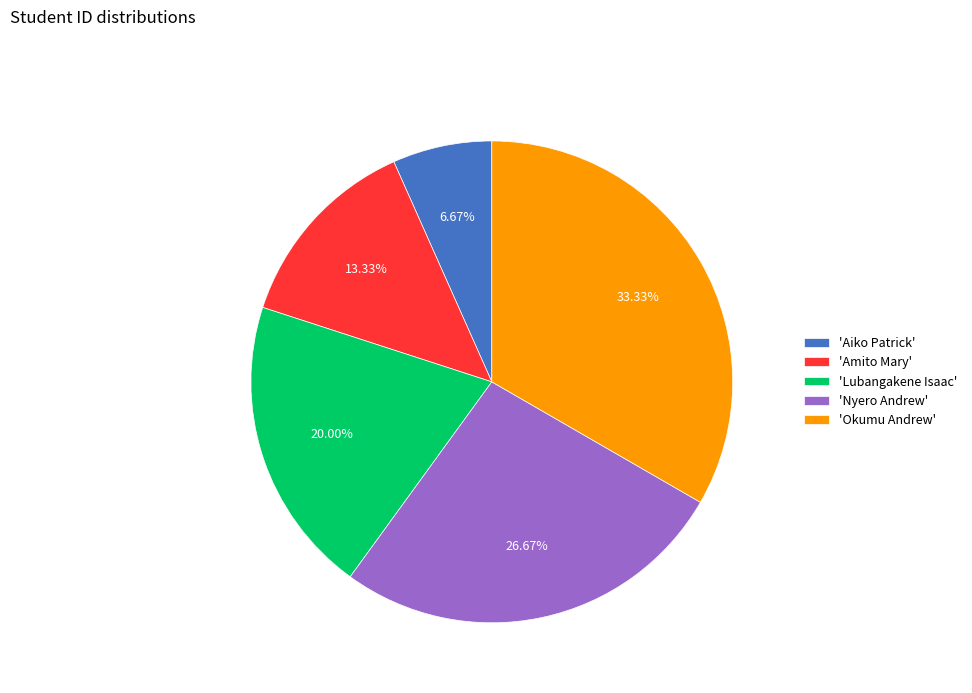

Do 'Nyero Andrew' and 'Lubangakene Isaac' together represent more than half of the pie?

No